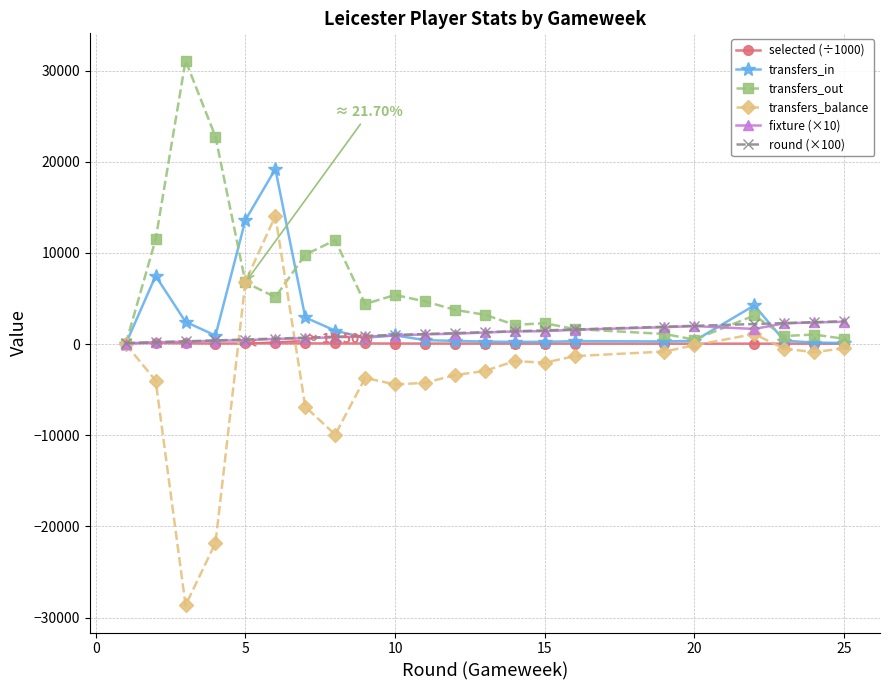

What is the value of the transfers_in point at the 7th from the left?

2917.0